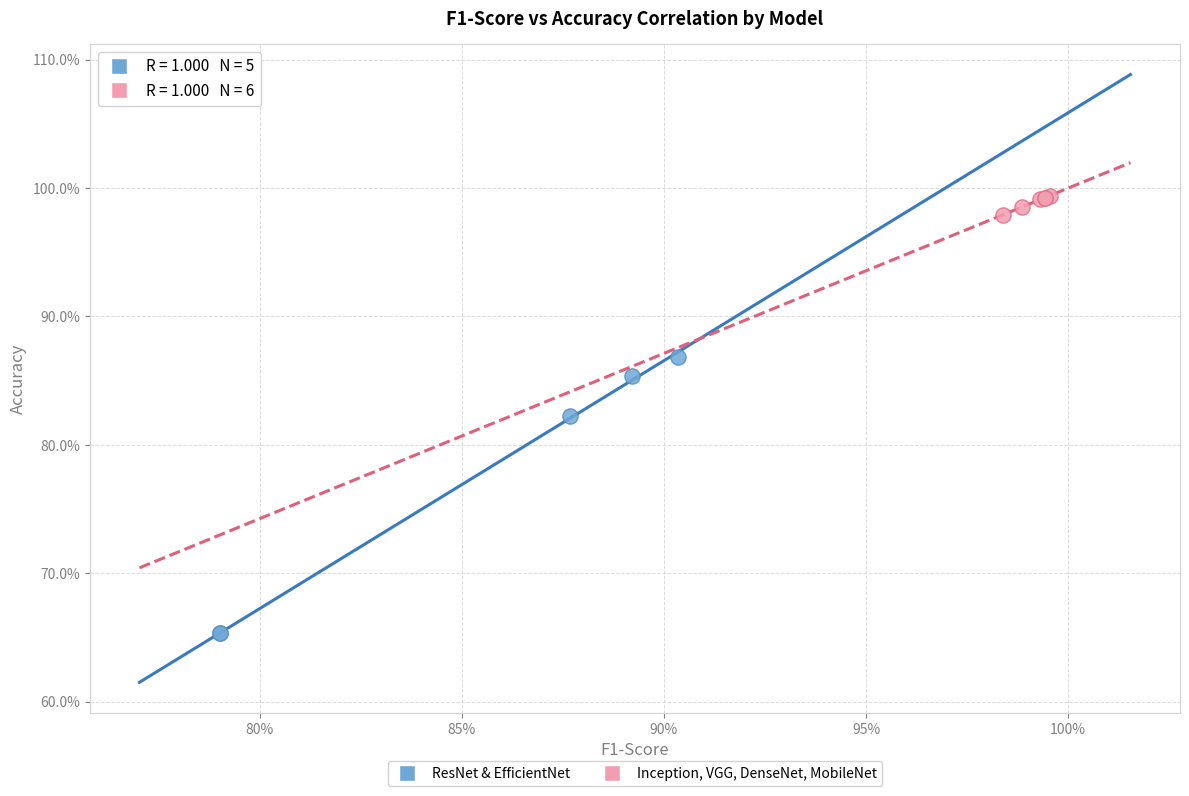

Which series contains the lowest Y value?

ResNet & EfficientNet